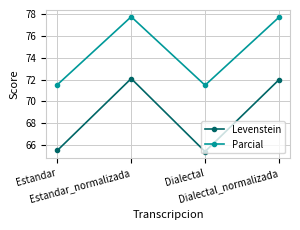

List the series in order of their overall mean, highest first.

Parcial, Levenstein